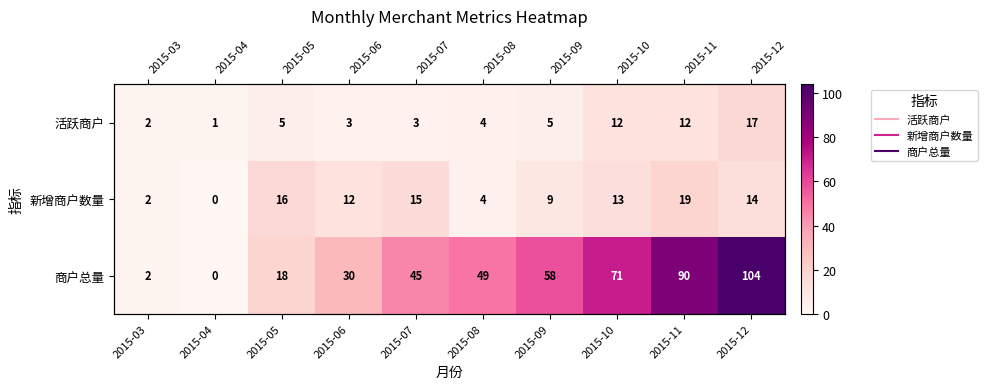

What is the sum of the 新增商户数量 values at 2015-05 and 2015-04?

16